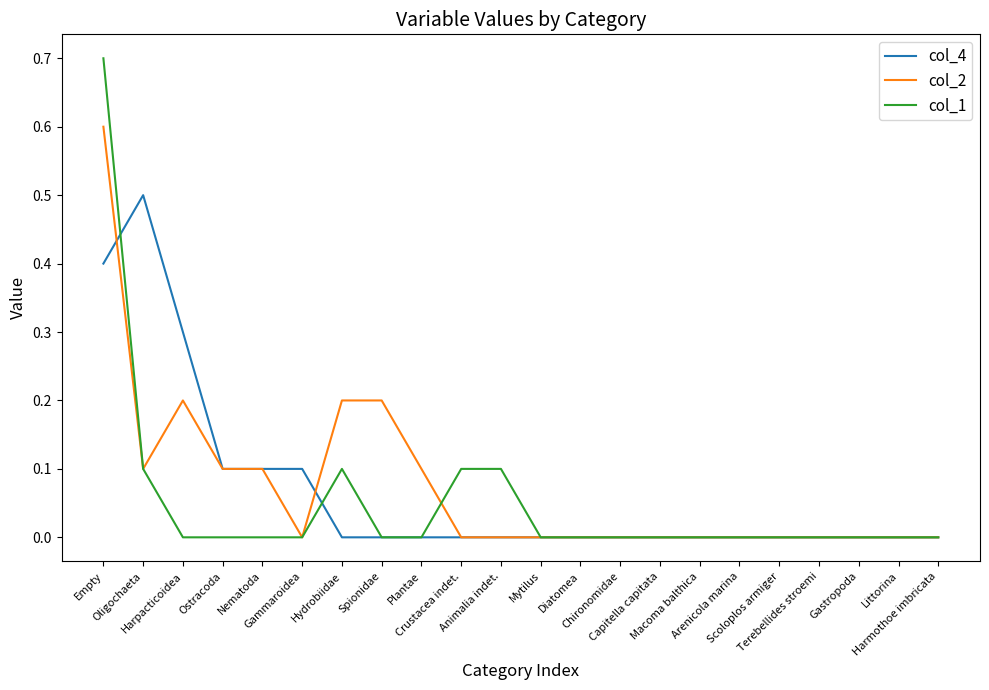

How many lines are shown in the chart?

3